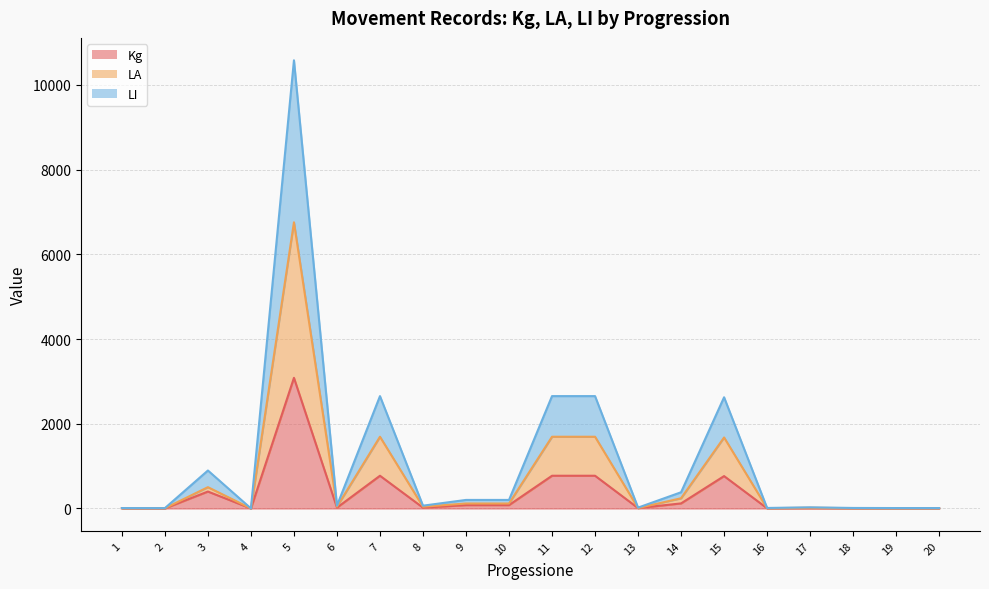

True or false: LI and Kg cross at least once.

False